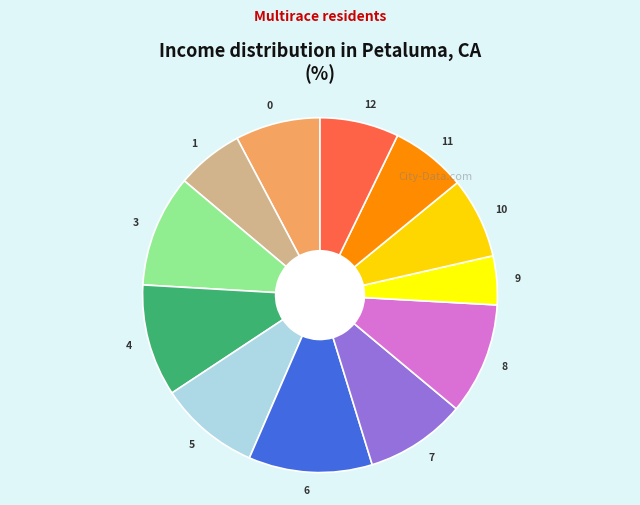

Between 3 and 0, which is larger?

3